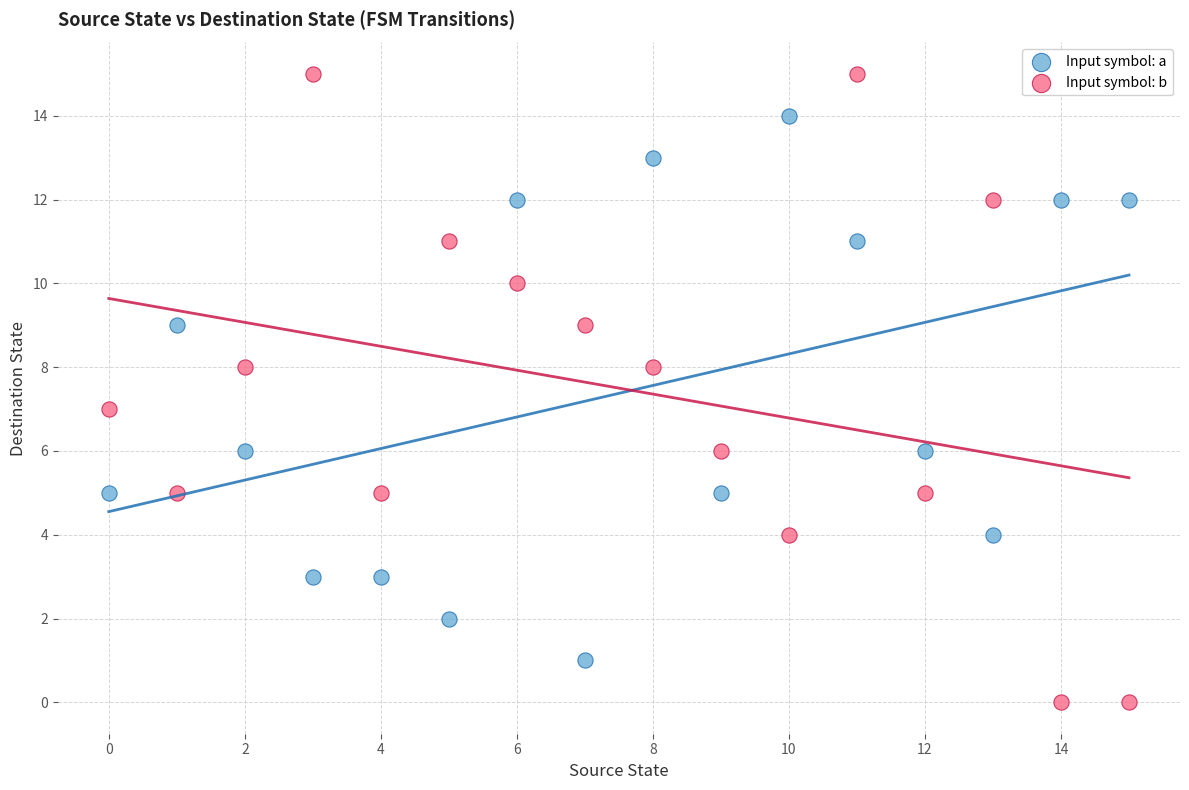

Which series has the largest Y range (max minus min)?

Input symbol: b